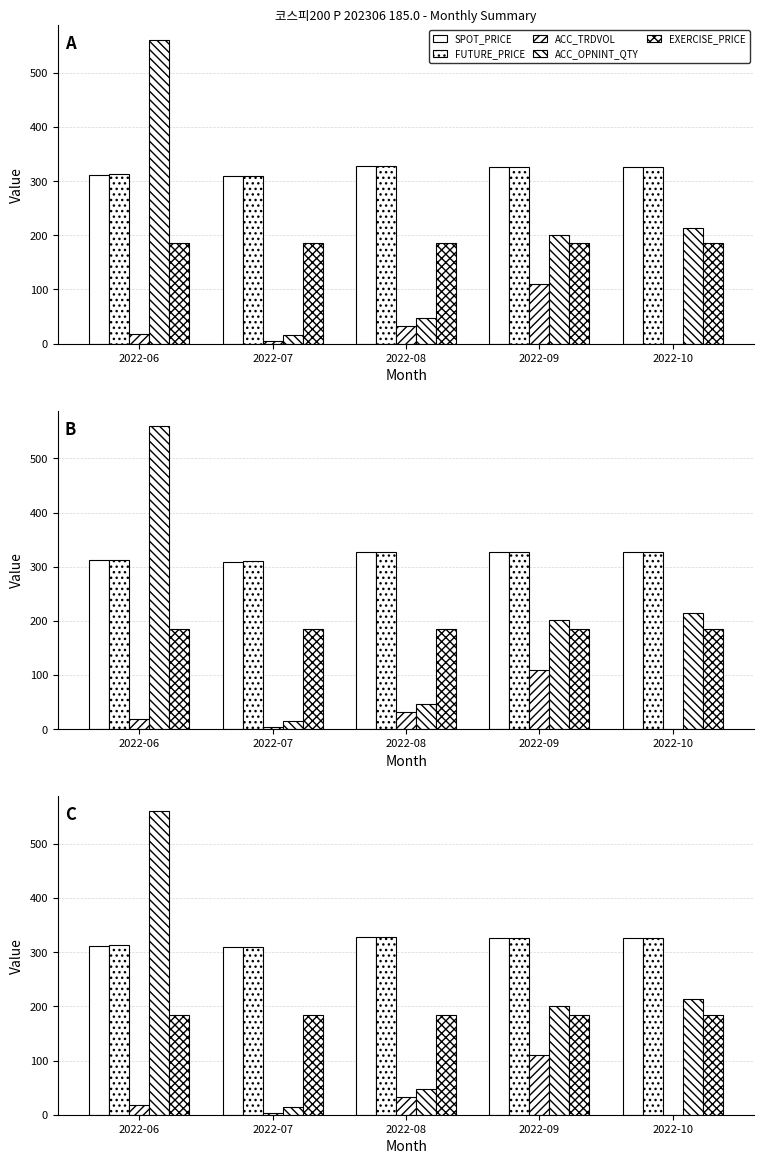

The value of SPOT_PRICE at 2022-07 is 208.7. True or false?

False